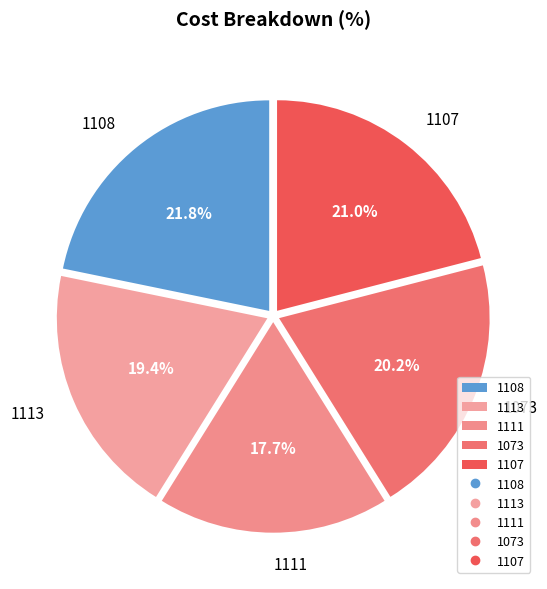

How many segments does this pie chart have?

5